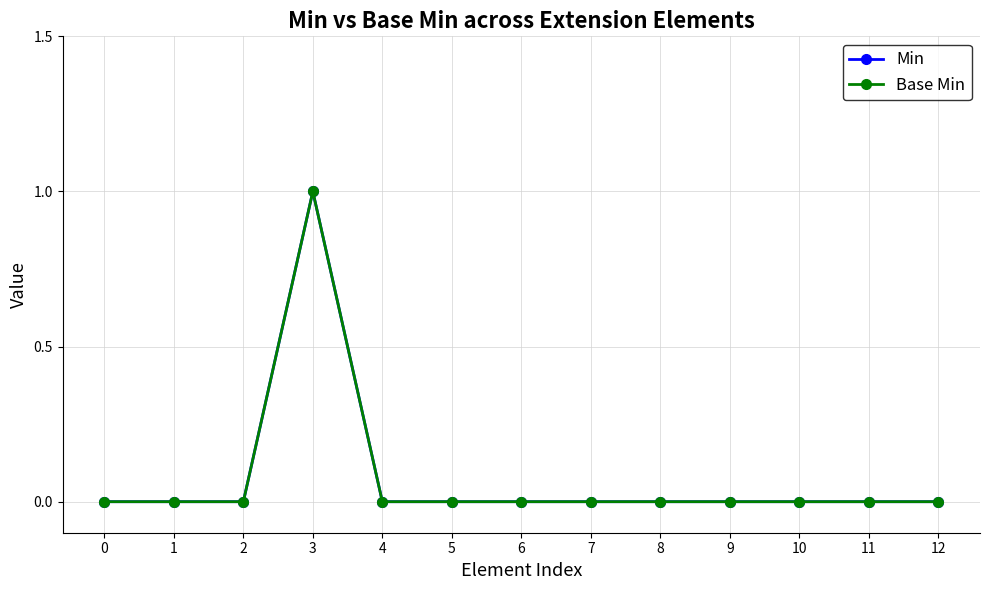

What is the difference between the maximum and second lowest values in the Base Min series?

1